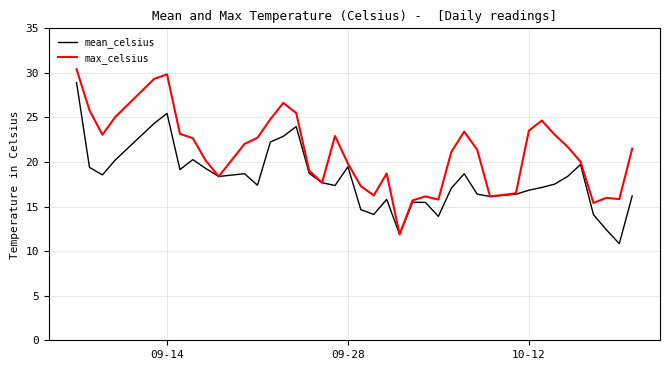

Which series has the largest total across all categories?

max_celsius